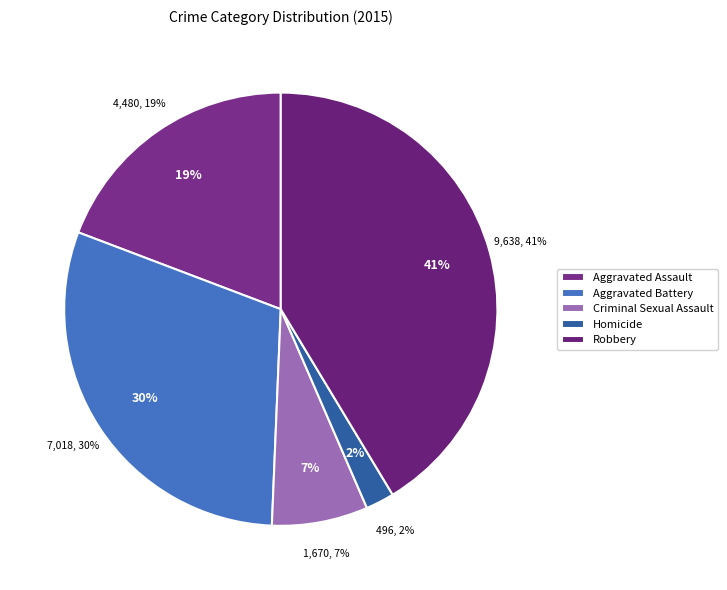

True or false: Criminal Sexual Assault accounts for 21% of the total.

False